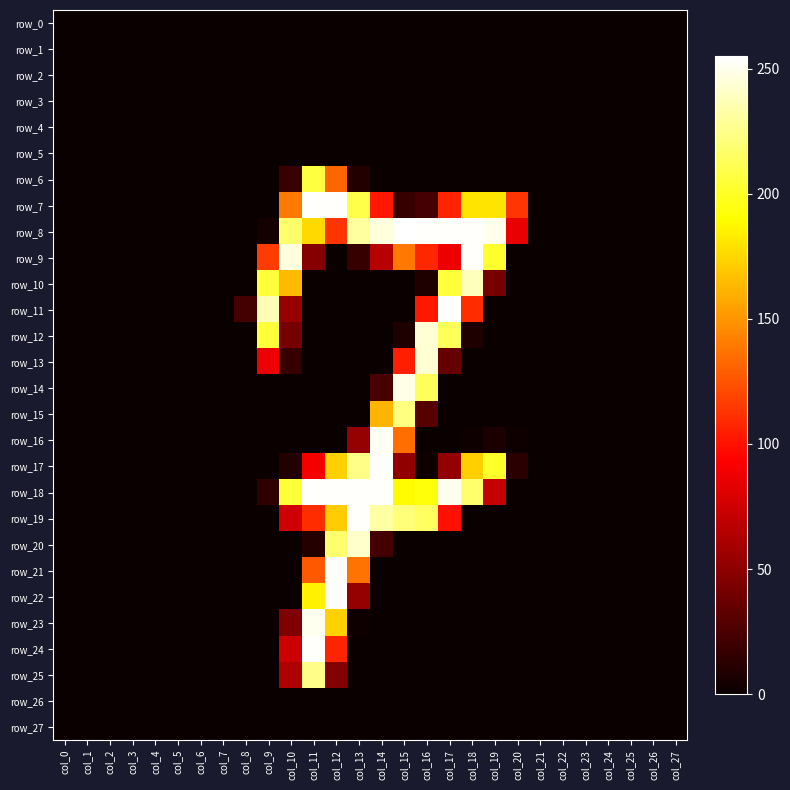

How many data points in row_13 are above 0?

5